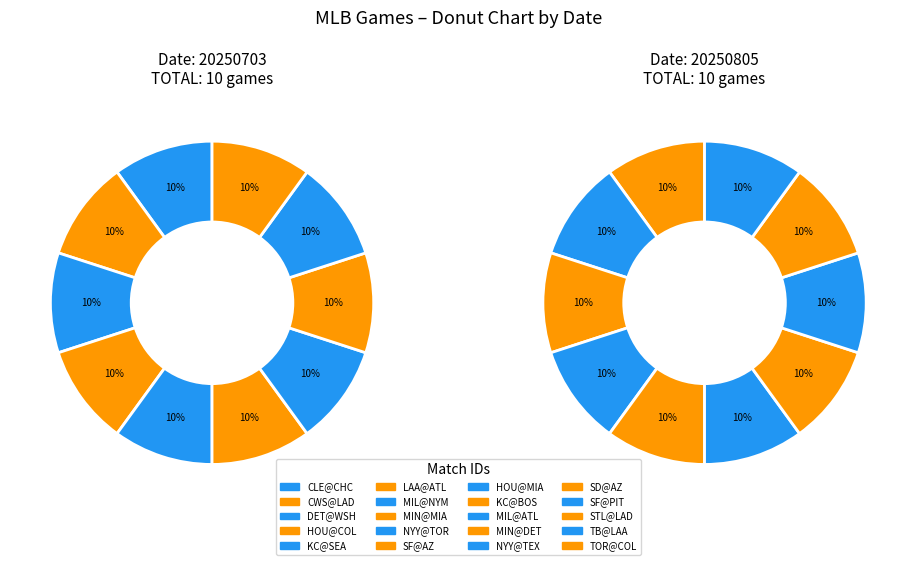

Is TOR@COL the majority of the pie?

No